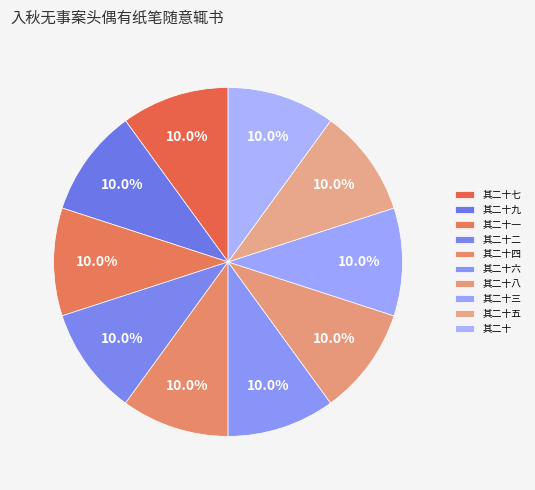

To the nearest percent, what percentage of the pie is 其二十四?

10%